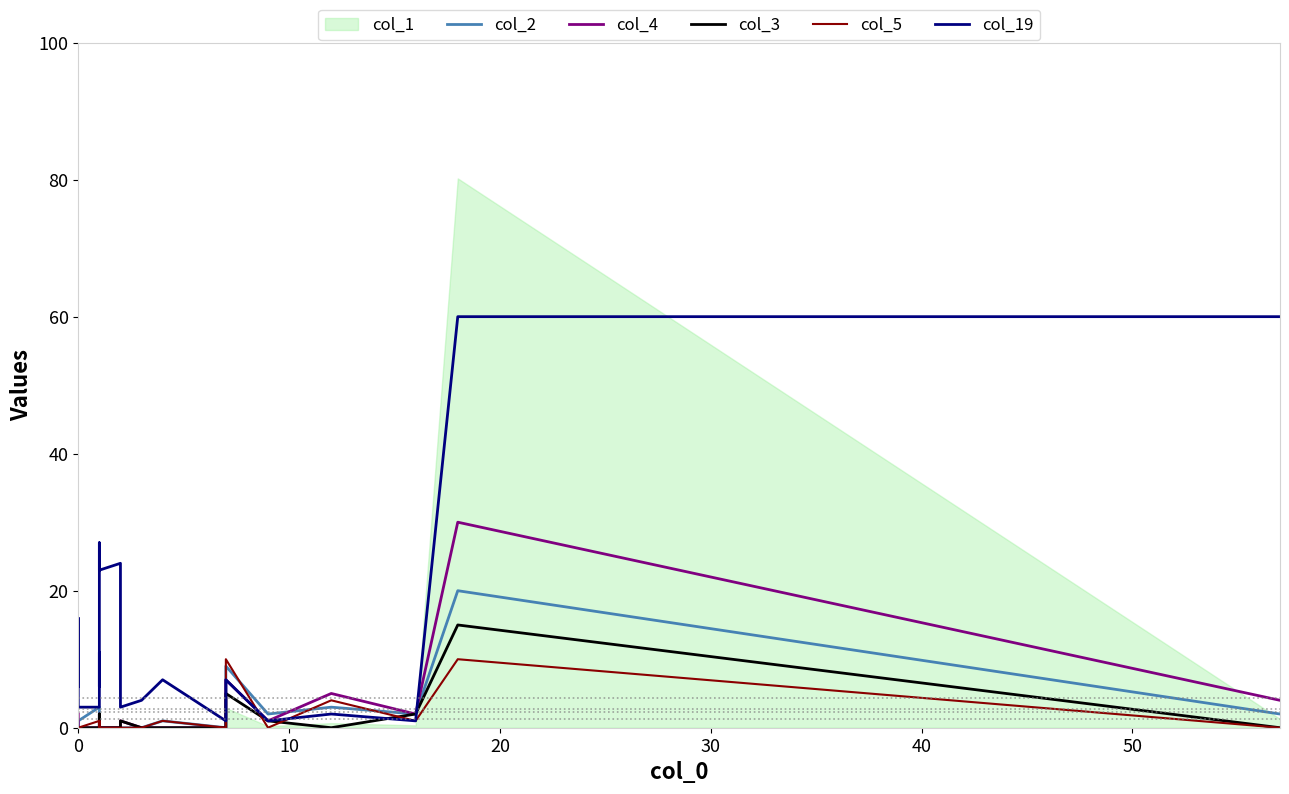

What is the value of the col_2 point at the 13th from the left?

1